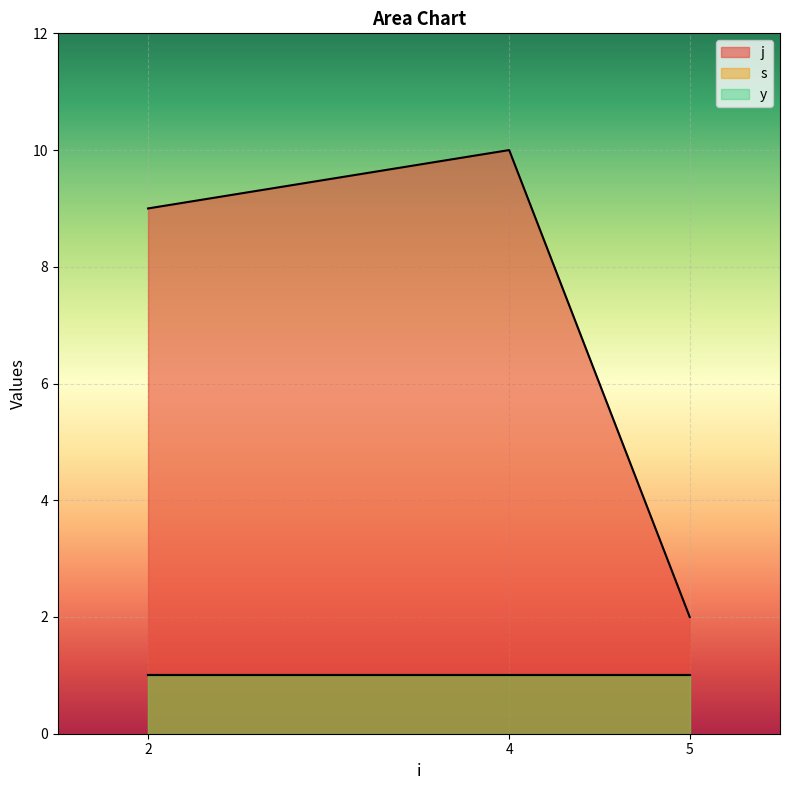

Reading left to right, list all the values displayed in this chart.

j: 2=9	4=10	5=2
s: 2=1	4=1	5=1
y: 2=1	4=1	5=1